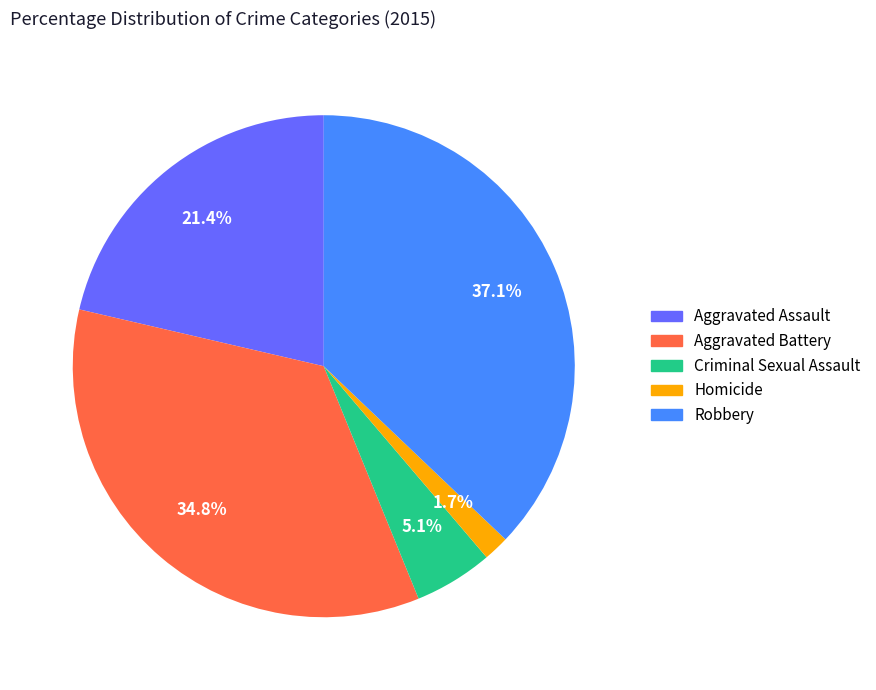

Which category has the biggest portion of the pie?

Robbery